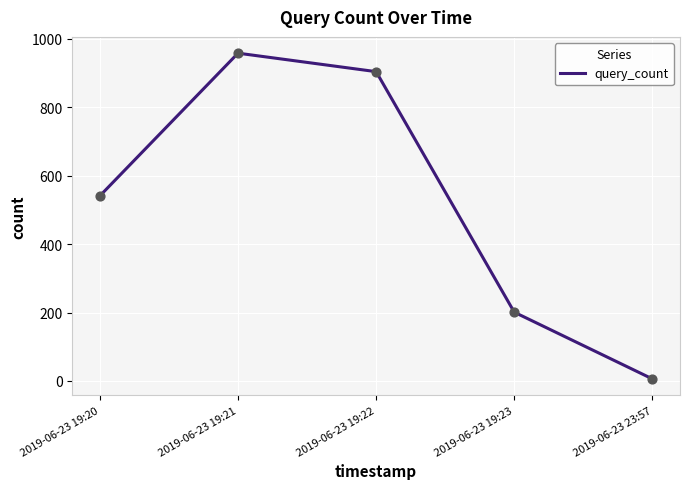

Between 2019-06-23 19:20 and 2019-06-23 19:21, which is larger?

2019-06-23 19:21